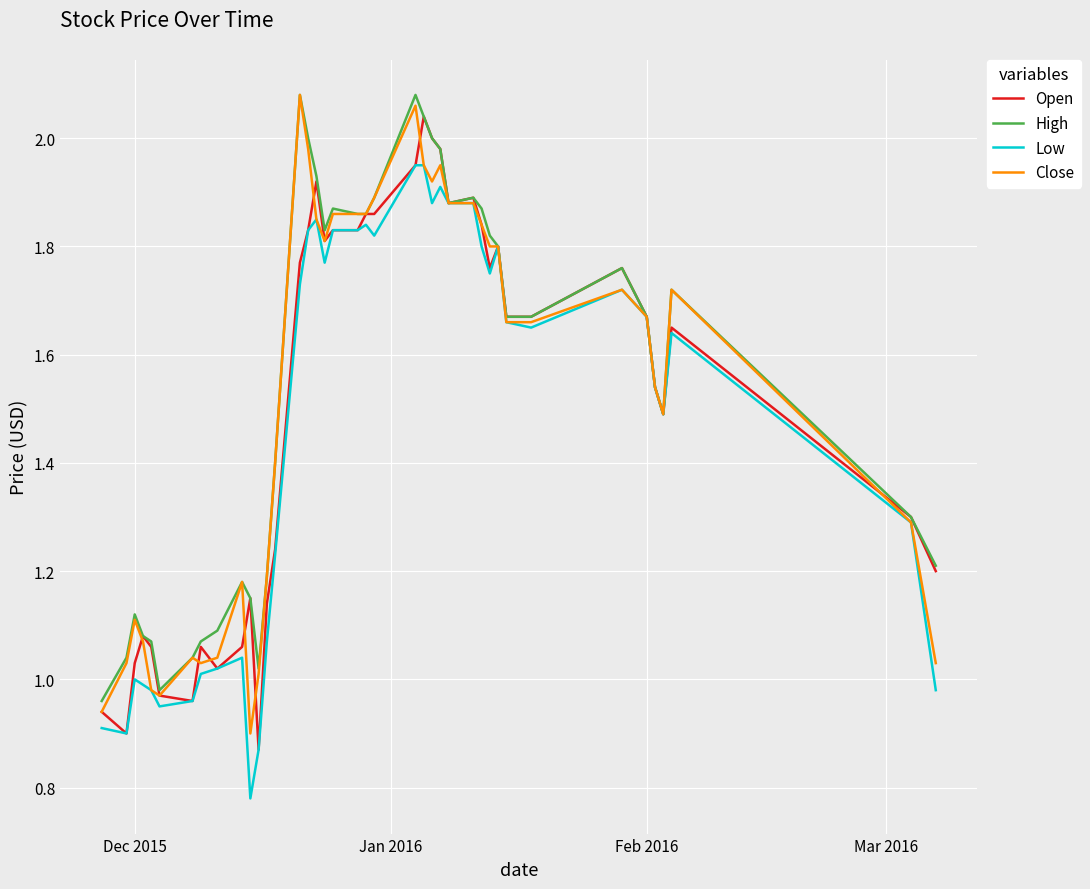

What is the sum of all Low values?

58.6